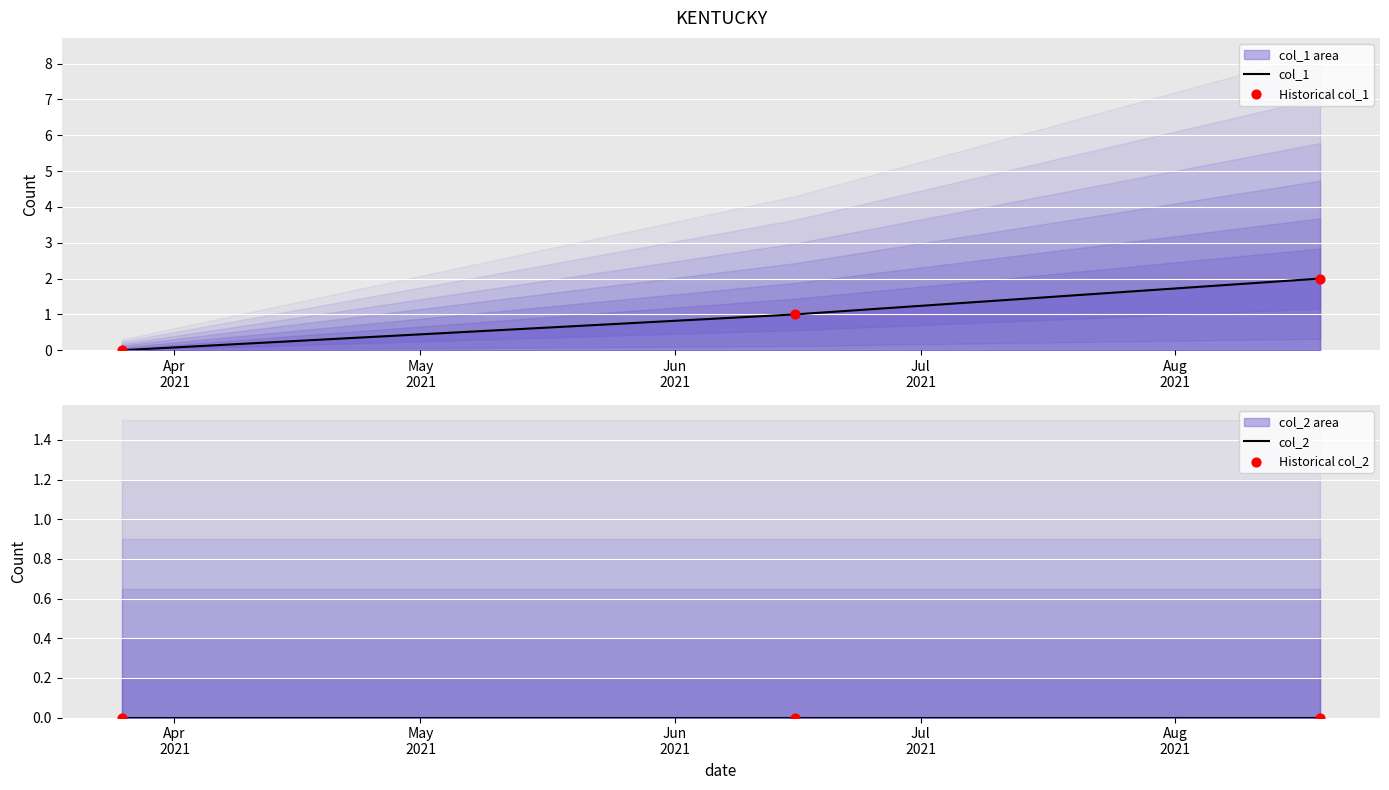

Which series reaches the maximum Y coordinate?

col_1